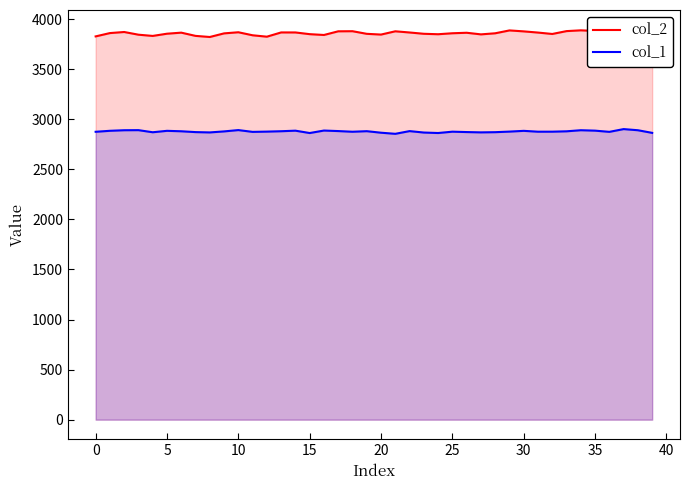

What is the maximum value for col_1?

2901.8